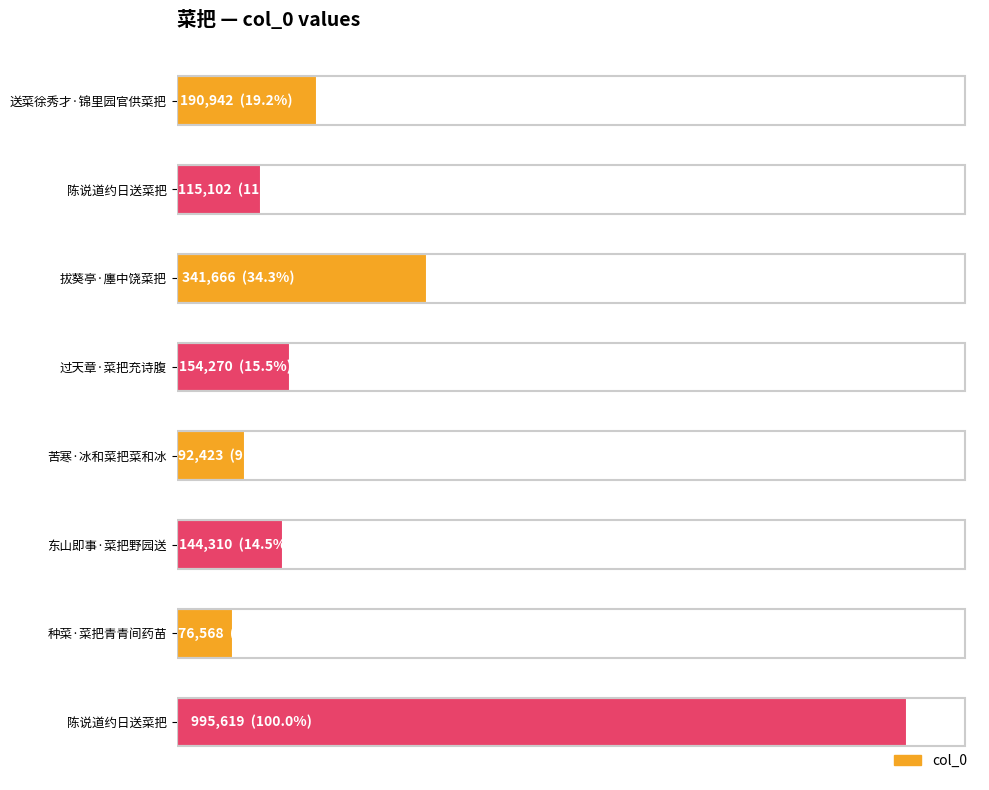

How many values are below 154270?

4